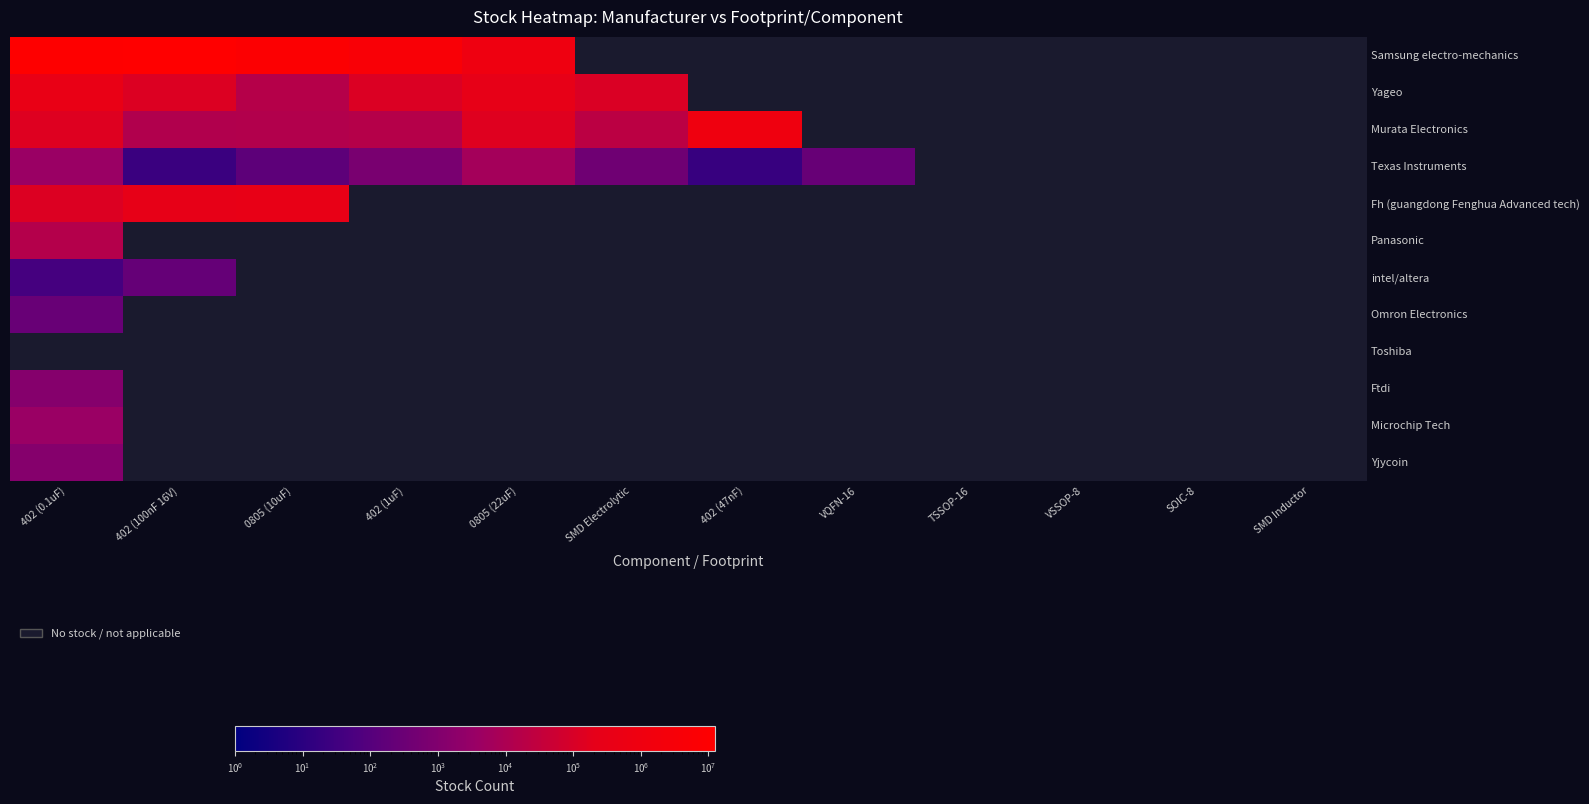

What is the difference between the maximum and minimum values in the intel/altera series?

196.0